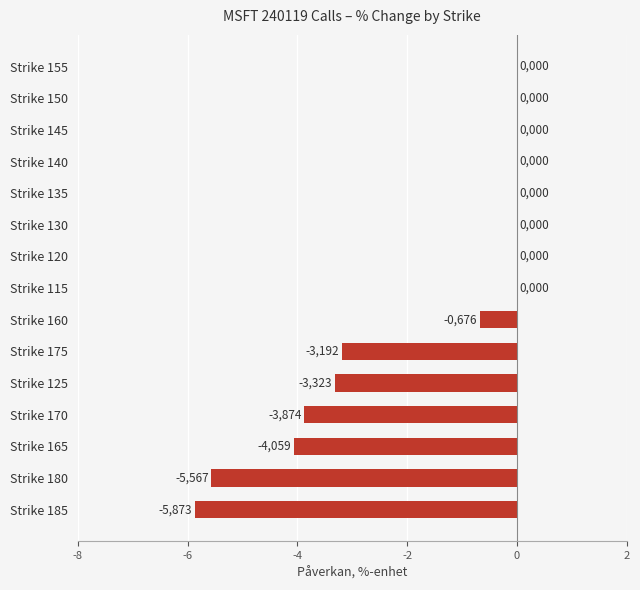

Between Strike 185 and Strike 175, which is larger?

Strike 175